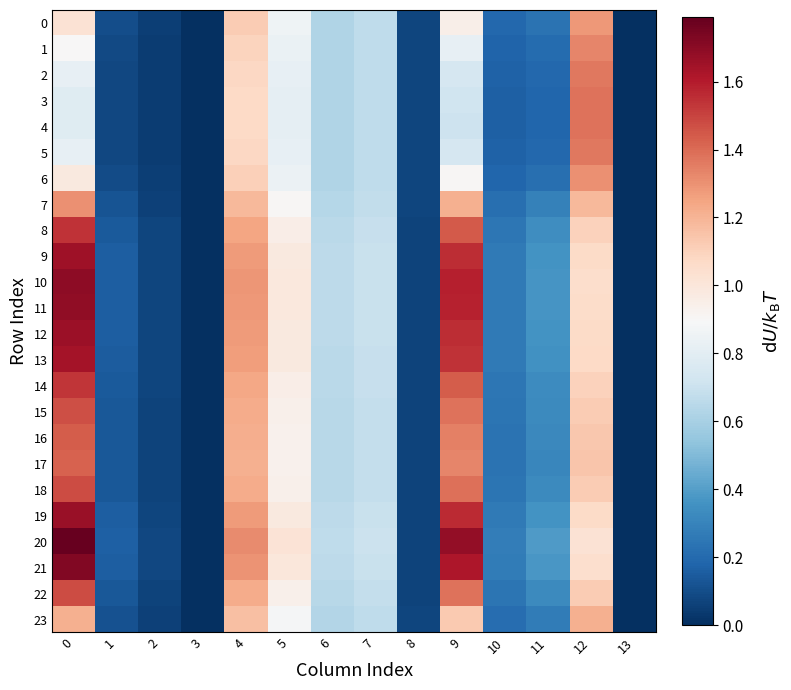

Reading right to left, what are all the values shown in this chart?

0: 13=0.0	12=1.3	11=0.2	10=0.2	9=0.9	8=0.1	7=0.7	6=0.6	5=0.9	4=1.1	3=0.0	2=0.1	1=0.1	0=1.0
1: 13=0.0	12=1.3	11=0.2	10=0.2	9=0.8	8=0.1	7=0.7	6=0.6	5=0.8	4=1.1	3=0.0	2=0.0	1=0.1	0=0.9
2: 13=0.0	12=1.4	11=0.2	10=0.2	9=0.7	8=0.1	7=0.7	6=0.6	5=0.8	4=1.1	3=0.0	2=0.0	1=0.1	0=0.8
3: 13=0.0	12=1.4	11=0.2	10=0.2	9=0.7	8=0.1	7=0.7	6=0.6	5=0.8	4=1.1	3=0.0	2=0.0	1=0.1	0=0.8
4: 13=0.0	12=1.4	11=0.2	10=0.2	9=0.7	8=0.1	7=0.7	6=0.6	5=0.8	4=1.1	3=0.0	2=0.0	1=0.1	0=0.8
5: 13=0.0	12=1.4	11=0.2	10=0.2	9=0.7	8=0.1	7=0.7	6=0.6	5=0.8	4=1.1	3=0.0	2=0.0	1=0.1	0=0.8
6: 13=0.0	12=1.3	11=0.2	10=0.2	9=0.9	8=0.1	7=0.7	6=0.6	5=0.8	4=1.1	3=0.0	2=0.1	1=0.1	0=1.0
7: 13=0.0	12=1.2	11=0.3	10=0.2	9=1.2	8=0.1	7=0.7	6=0.6	5=0.9	4=1.2	3=0.0	2=0.1	1=0.1	0=1.3
8: 13=0.0	12=1.1	11=0.3	10=0.2	9=1.4	8=0.1	7=0.7	6=0.7	5=1.0	4=1.2	3=0.0	2=0.1	1=0.1	0=1.5
9: 13=0.0	12=1.1	11=0.4	10=0.3	9=1.6	8=0.1	7=0.7	6=0.7	5=1.0	4=1.3	3=0.0	2=0.1	1=0.2	0=1.7
10: 13=0.0	12=1.1	11=0.4	10=0.3	9=1.6	8=0.1	7=0.7	6=0.7	5=1.0	4=1.3	3=0.0	2=0.1	1=0.2	0=1.7
11: 13=0.0	12=1.1	11=0.4	10=0.3	9=1.6	8=0.1	7=0.7	6=0.7	5=1.0	4=1.3	3=0.0	2=0.1	1=0.2	0=1.7
12: 13=0.0	12=1.1	11=0.4	10=0.3	9=1.6	8=0.1	7=0.7	6=0.7	5=1.0	4=1.3	3=0.0	2=0.1	1=0.2	0=1.7
13: 13=0.0	12=1.1	11=0.4	10=0.3	9=1.5	8=0.1	7=0.7	6=0.7	5=1.0	4=1.3	3=0.0	2=0.1	1=0.2	0=1.6
14: 13=0.0	12=1.1	11=0.3	10=0.2	9=1.4	8=0.1	7=0.7	6=0.7	5=1.0	4=1.2	3=0.0	2=0.1	1=0.1	0=1.5
15: 13=0.0	12=1.1	11=0.3	10=0.2	9=1.4	8=0.1	7=0.7	6=0.6	5=0.9	4=1.2	3=0.0	2=0.1	1=0.1	0=1.5
16: 13=0.0	12=1.1	11=0.3	10=0.2	9=1.3	8=0.1	7=0.7	6=0.6	5=0.9	4=1.2	3=0.0	2=0.1	1=0.1	0=1.4
17: 13=0.0	12=1.1	11=0.3	10=0.2	9=1.3	8=0.1	7=0.7	6=0.6	5=0.9	4=1.2	3=0.0	2=0.1	1=0.1	0=1.4
18: 13=0.0	12=1.1	11=0.3	10=0.2	9=1.4	8=0.1	7=0.7	6=0.6	5=0.9	4=1.2	3=0.0	2=0.1	1=0.1	0=1.5
19: 13=0.0	12=1.1	11=0.4	10=0.3	9=1.6	8=0.1	7=0.7	6=0.7	5=1.0	4=1.3	3=0.0	2=0.1	1=0.2	0=1.7
20: 13=0.0	12=1.0	11=0.4	10=0.3	9=1.7	8=0.1	7=0.7	6=0.7	5=1.0	4=1.3	3=0.0	2=0.1	1=0.2	0=1.8
21: 13=0.0	12=1.0	11=0.4	10=0.3	9=1.6	8=0.1	7=0.7	6=0.7	5=1.0	4=1.3	3=0.0	2=0.1	1=0.2	0=1.7
22: 13=0.0	12=1.1	11=0.3	10=0.2	9=1.4	8=0.1	7=0.7	6=0.6	5=0.9	4=1.2	3=0.0	2=0.1	1=0.1	0=1.5
23: 13=0.0	12=1.2	11=0.3	10=0.2	9=1.1	8=0.1	7=0.7	6=0.6	5=0.9	4=1.2	3=0.0	2=0.1	1=0.1	0=1.2